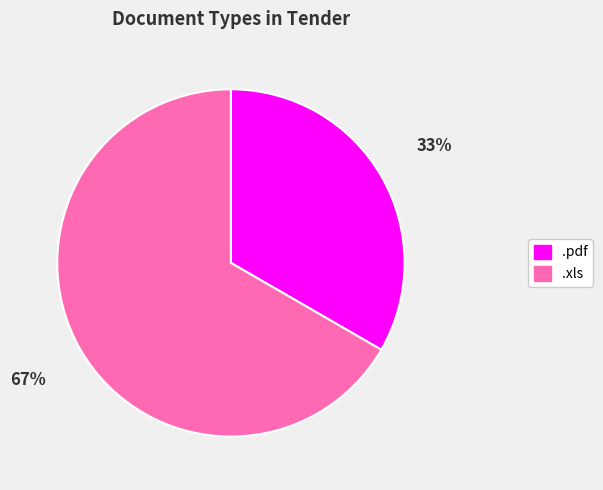

Is .xls the majority of the pie?

Yes